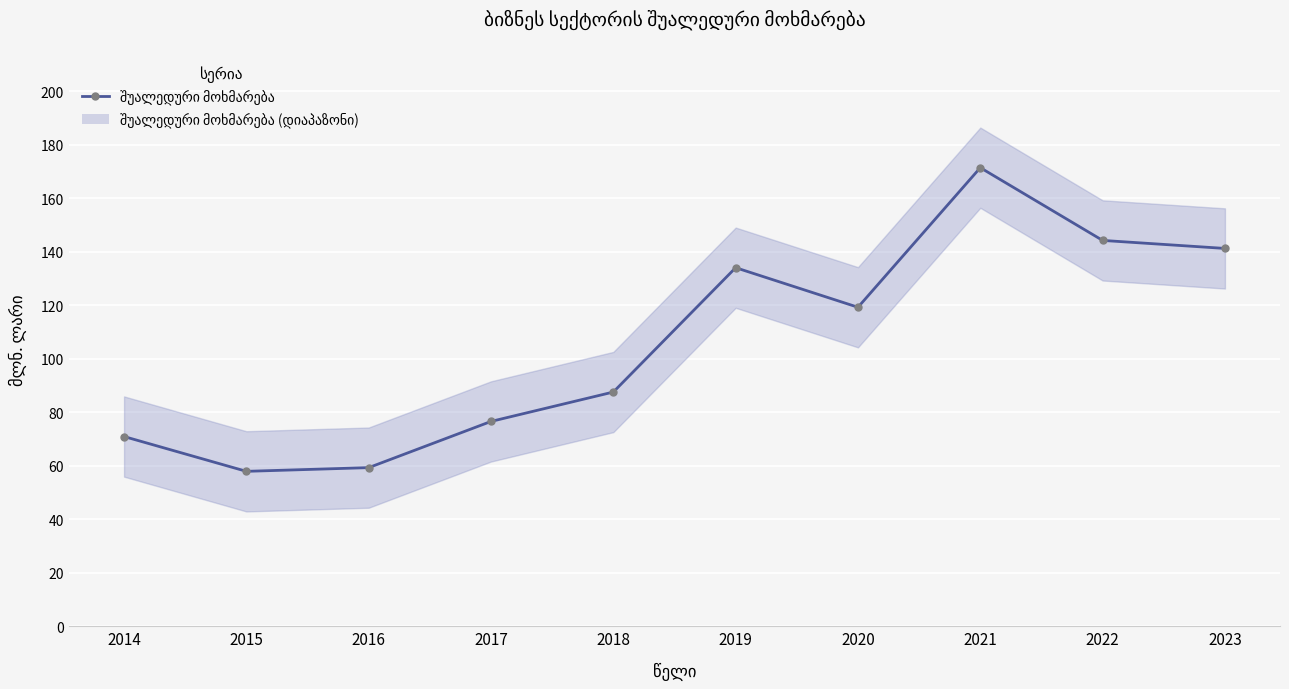

What is the maximum value shown in the chart?

171.5